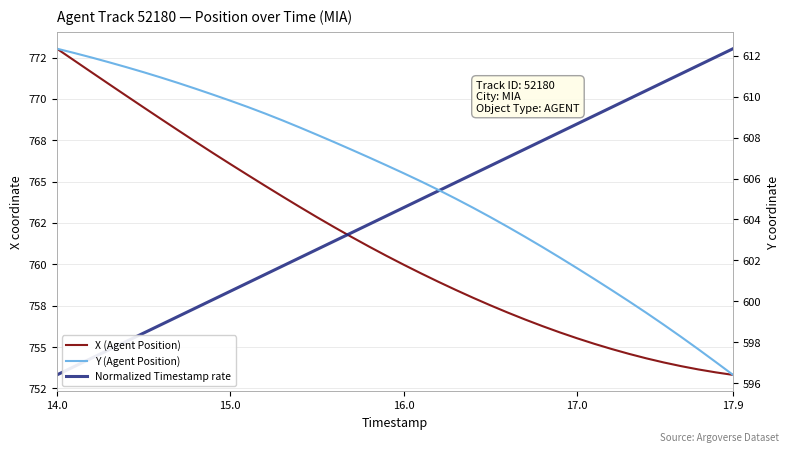

What is the minimum value shown in the chart?

596.4